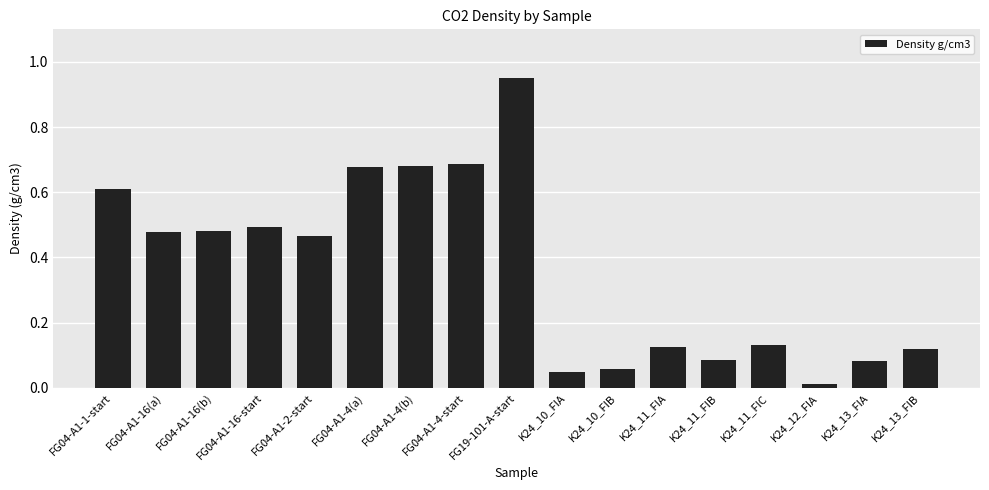

At which label is the value closest to 0?

K24_12_FIA